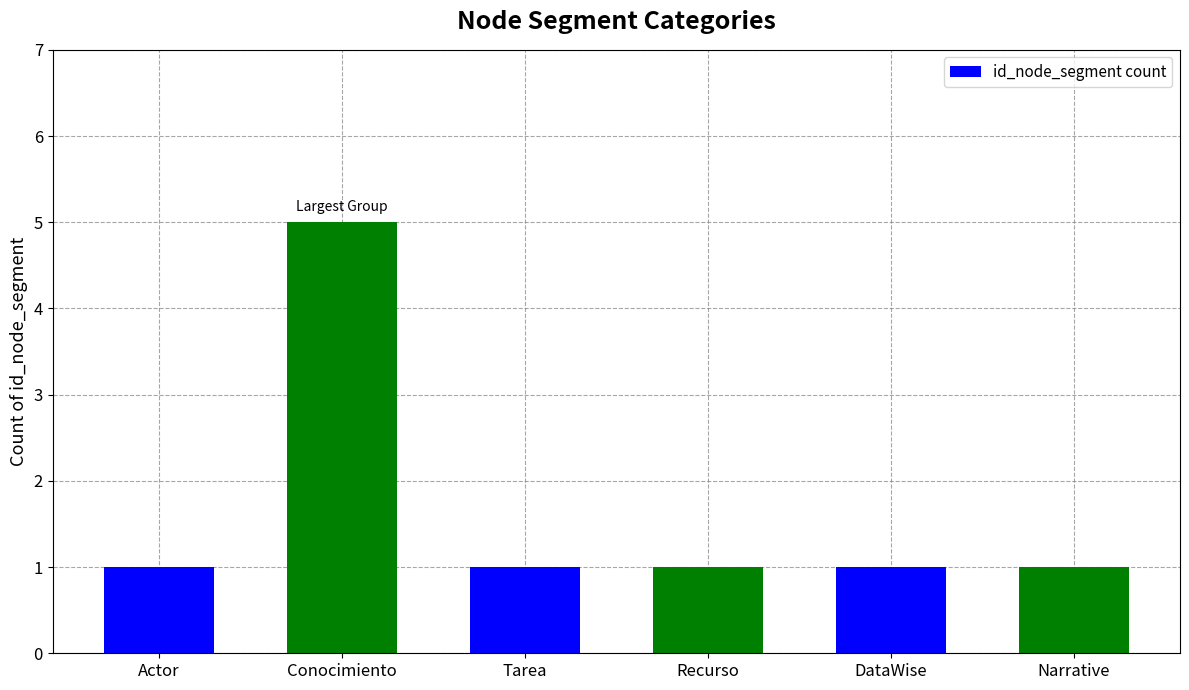

Which has a higher value, Conocimiento or Recurso?

Conocimiento